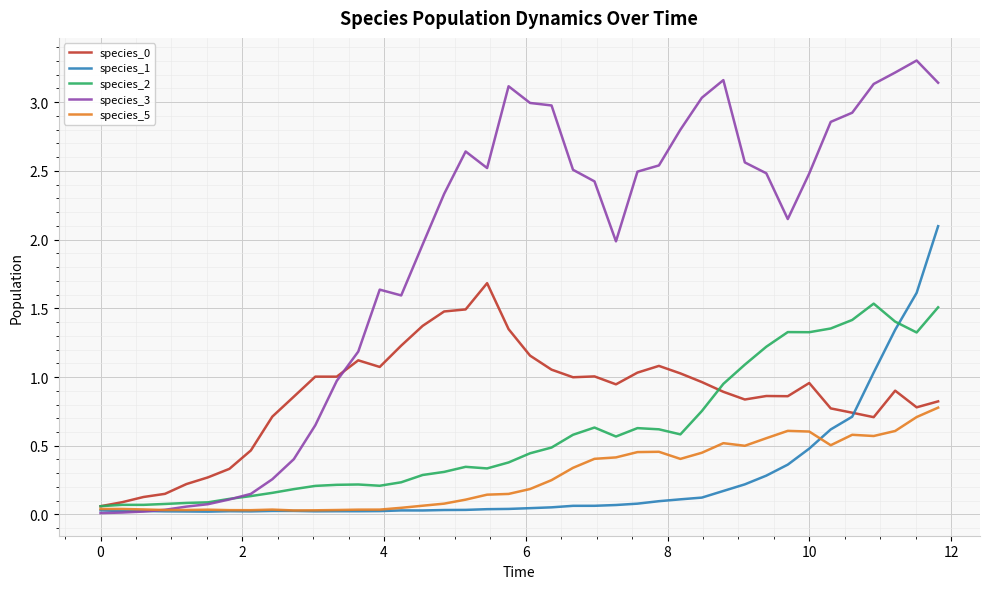

Which series has the widest spread of values?

species_3